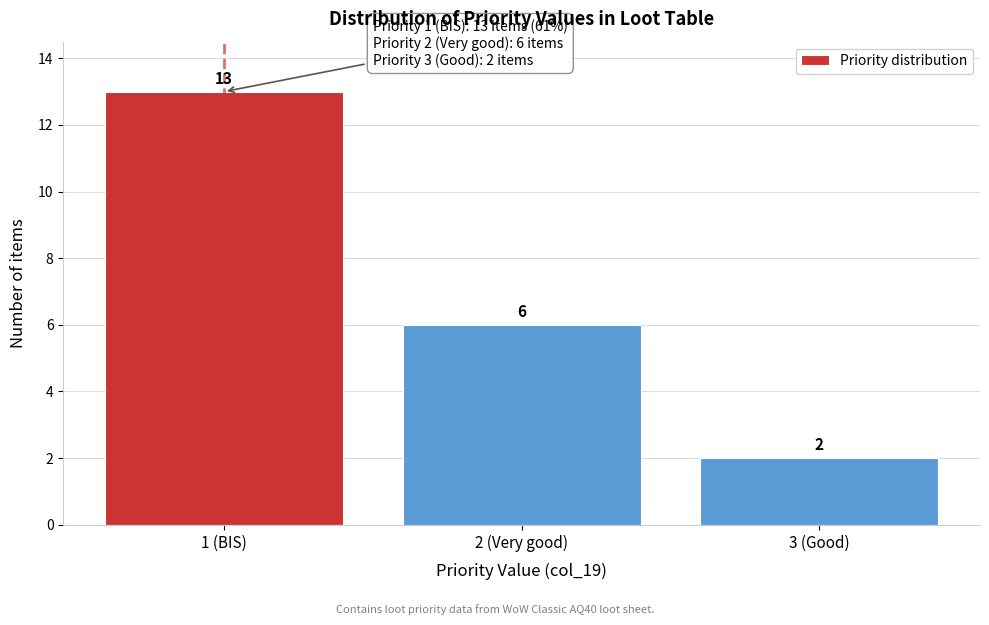

Reading left to right, extract all data points from this chart.

13	6	2